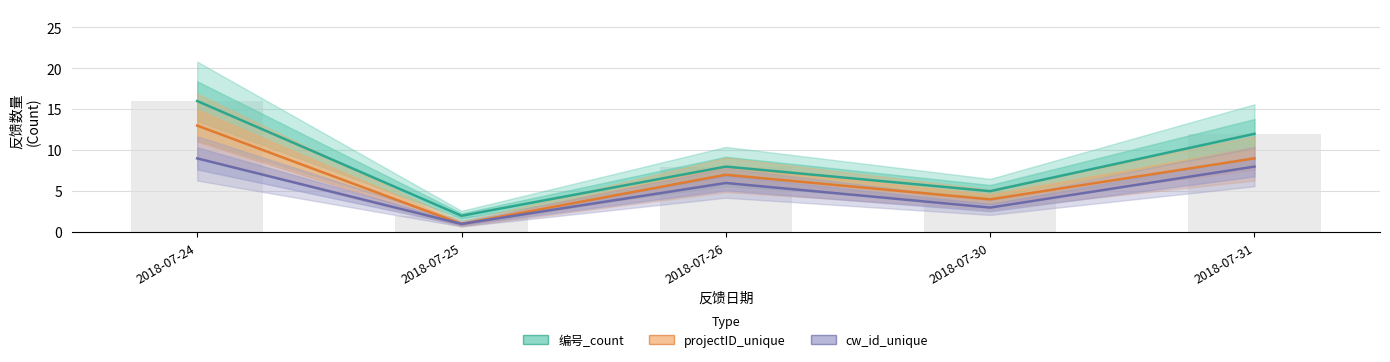

Reading left to right, list all the values displayed in this chart.

编号_count: 16	2	8	5	12
projectID_unique: 13	1	7	4	9
cw_id_unique: 9	1	6	3	8